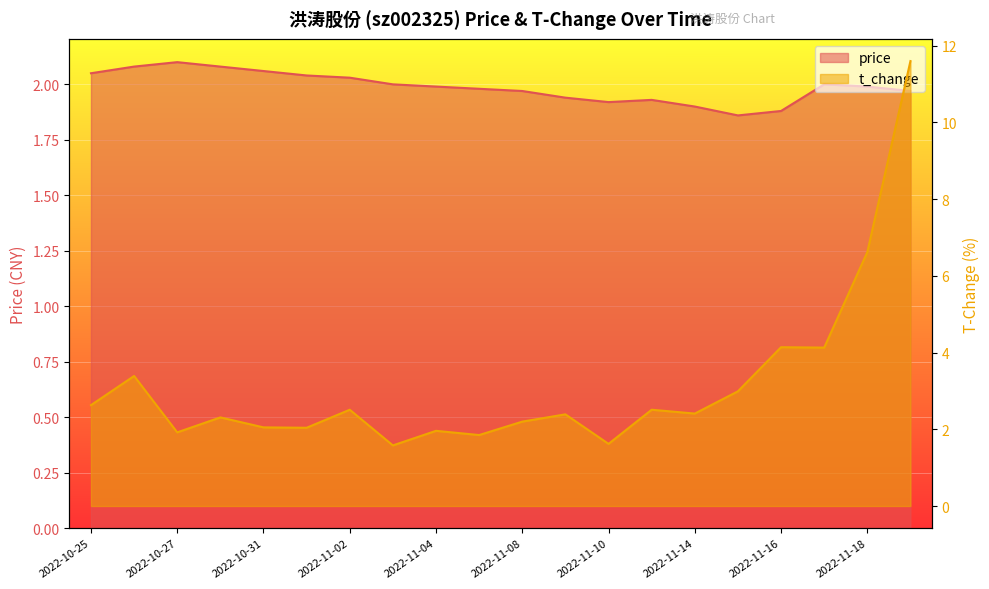

At 2022-11-16, list the series in order from smallest to largest.

price, t_change